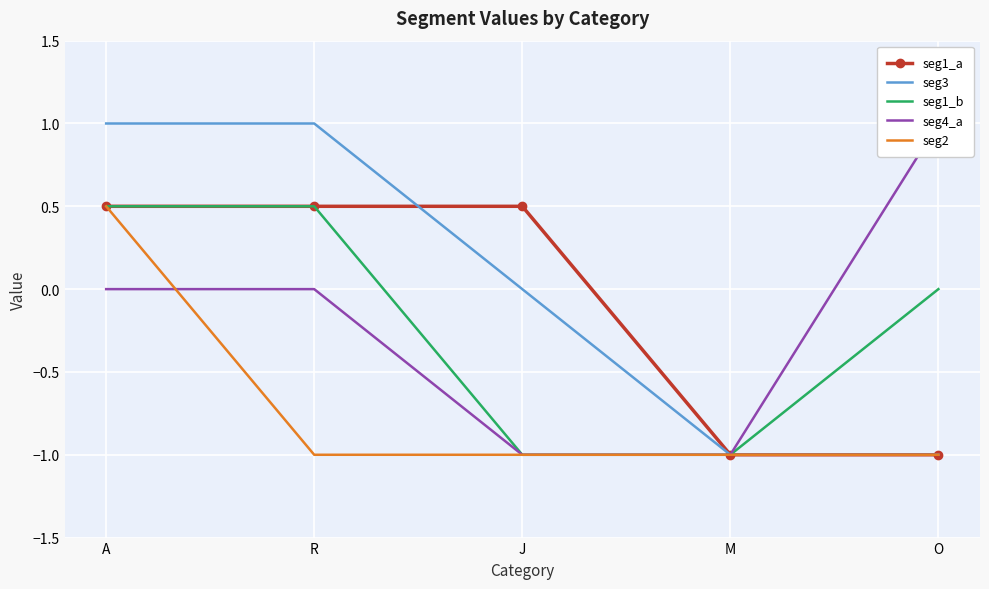

What is the maximum value for seg4_a?

1.0